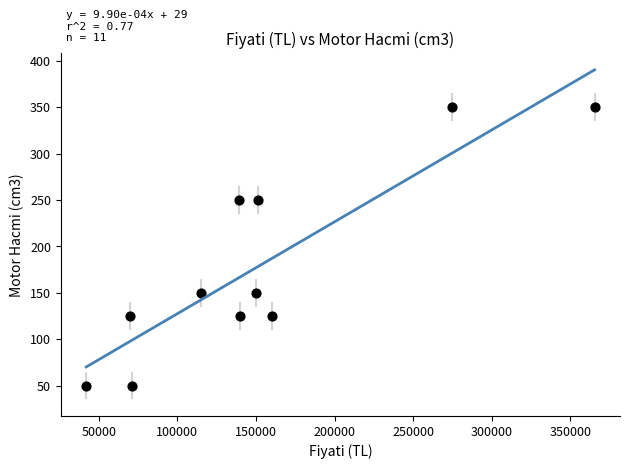

What is the range of Y values (max minus min)?

300